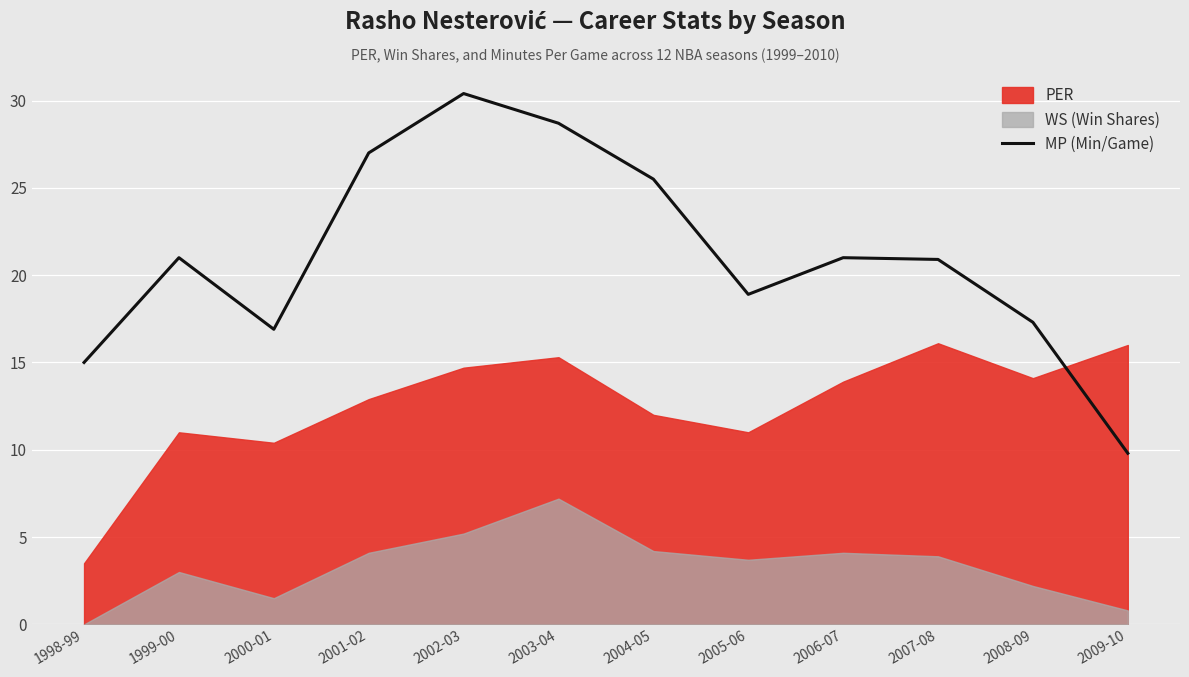

What is the difference between the maximum and minimum values?

20.6